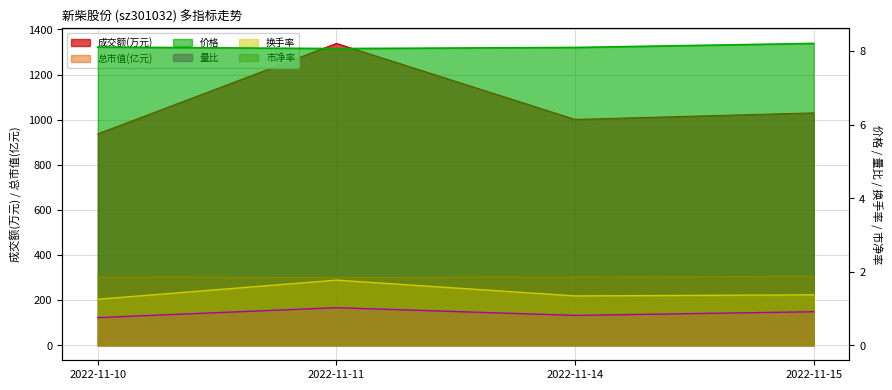

Reading left to right, extract all data points from this chart.

价格: 8.1	8.1	8.1	8.2
量比: 0.8	1.0	0.8	0.9
换手率: 1.2	1.8	1.3	1.4
市净率: 1.9	1.8	1.9	1.9
成交额(万元): 937.0	1338.0	1001.0	1030.0
总市值(亿元): 19.6	19.5	19.5	19.8